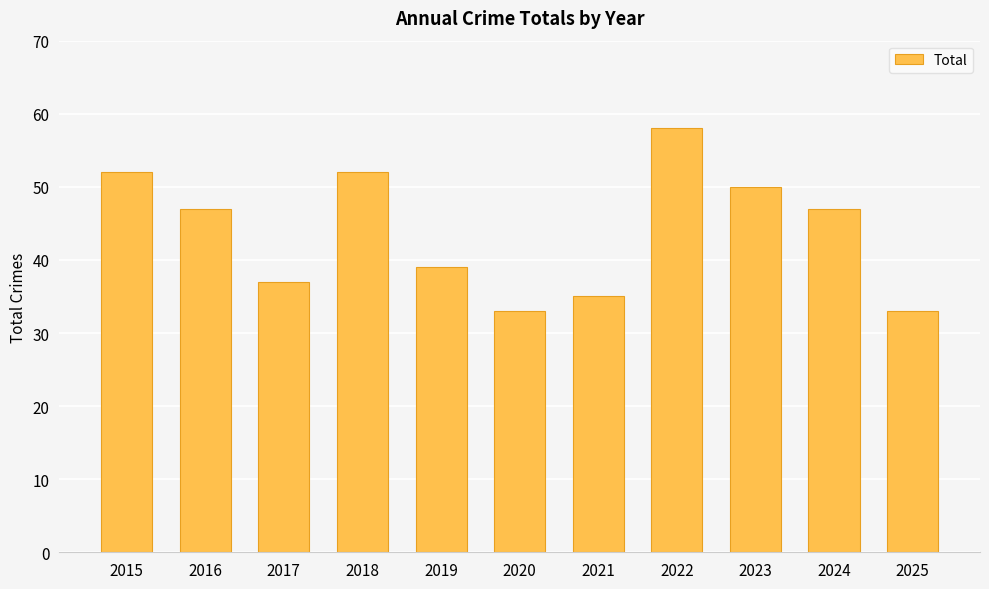

How many data points are less than 47?

5